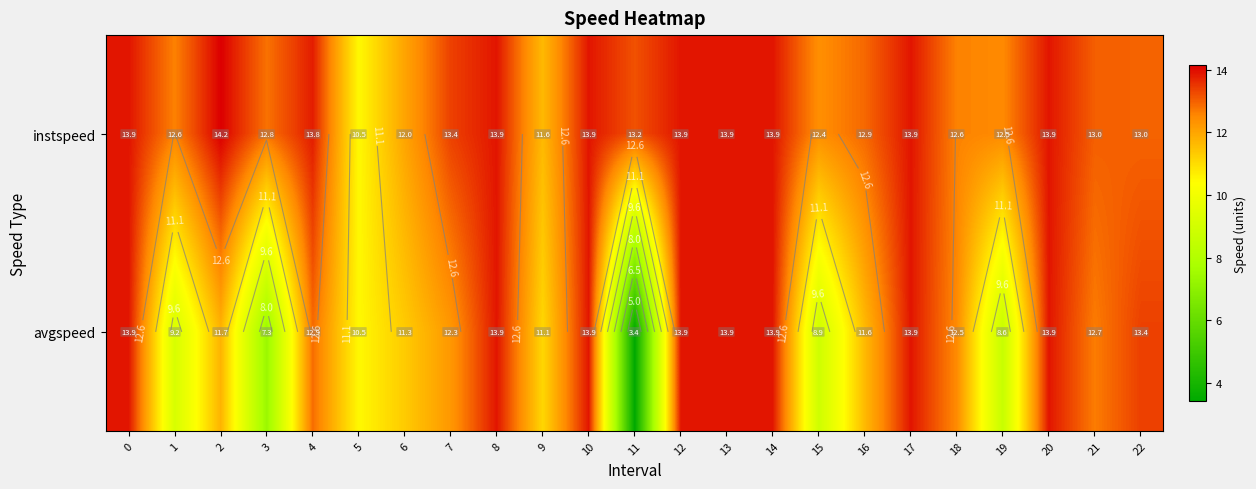

What is the sum of all avgspeed values?

268.5